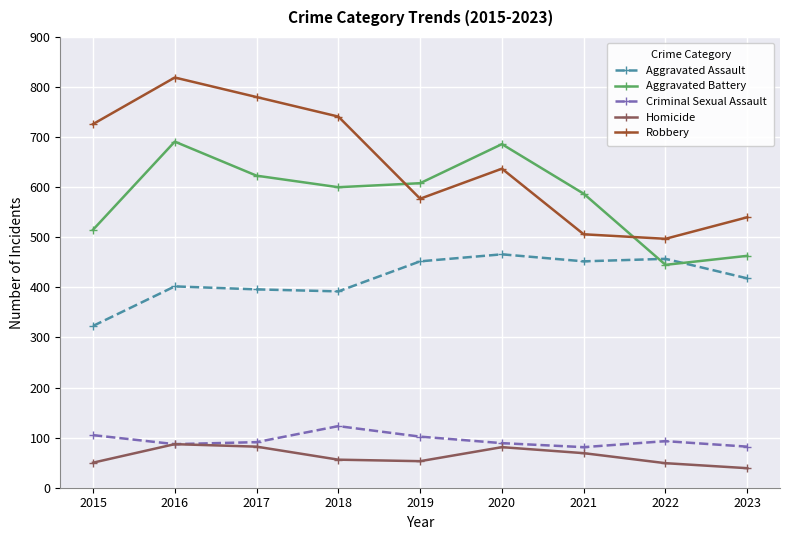

True or false: Robbery has more than 2 points higher than both neighbors.

False